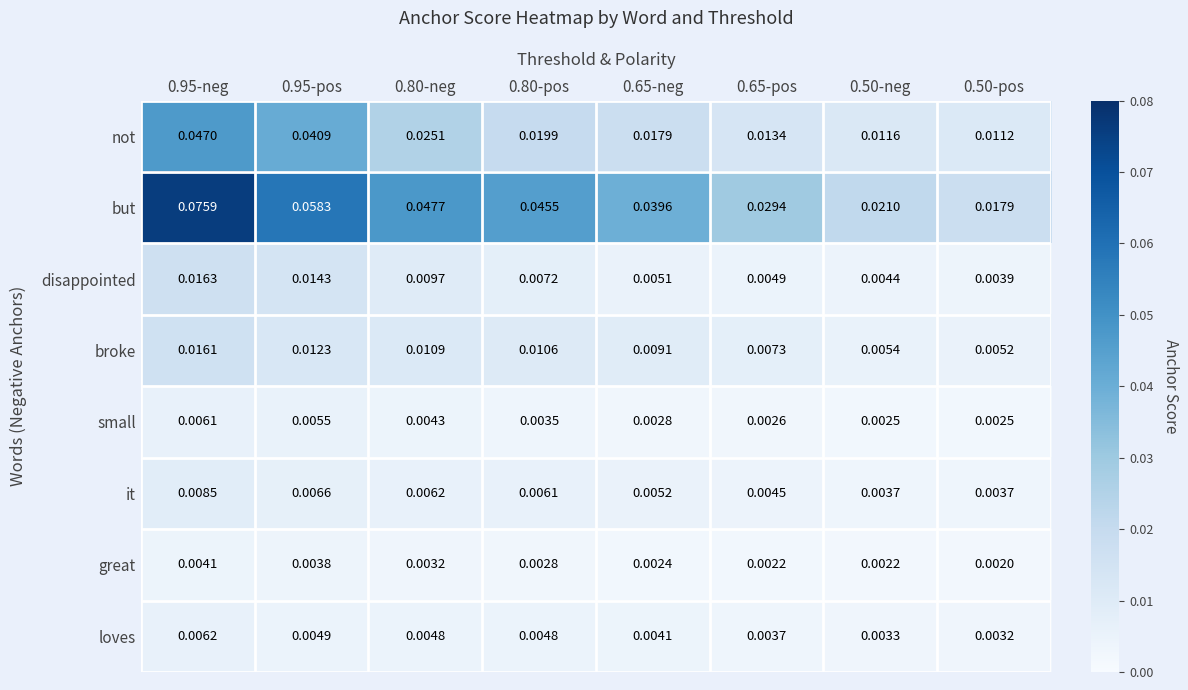

Rank the series by their maximum value, from lowest to highest.

great, small, loves, it, broke, disappointed, not, but